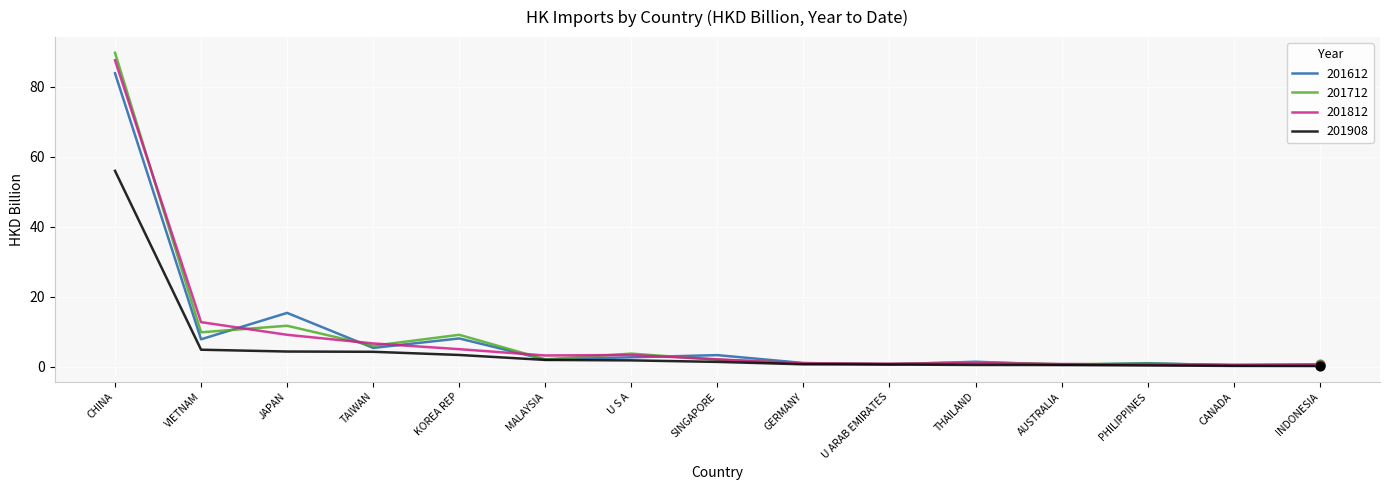

At which category is the sum across all series the highest?

CHINA